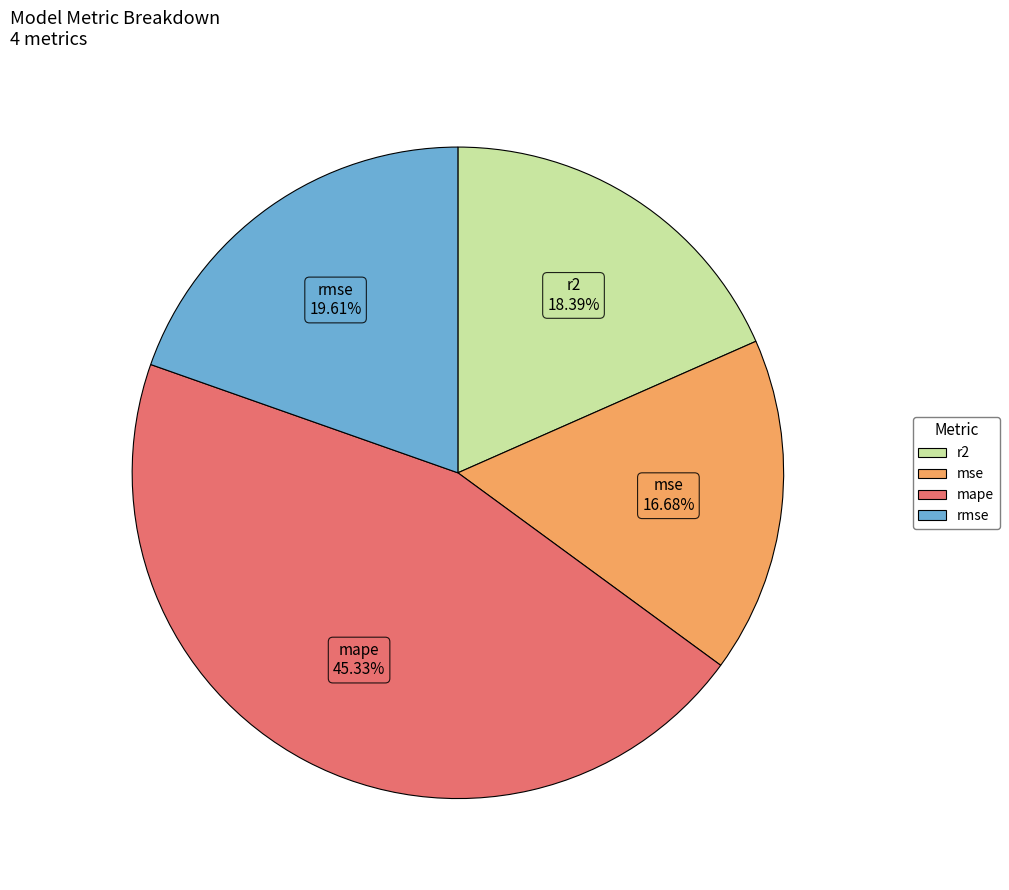

Rank the categories by value from highest to lowest.

mape, rmse, r2, mse